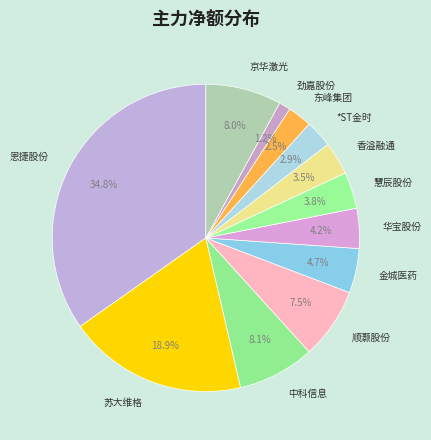

To the nearest percent, what percentage of the pie is 金城医药?

5%